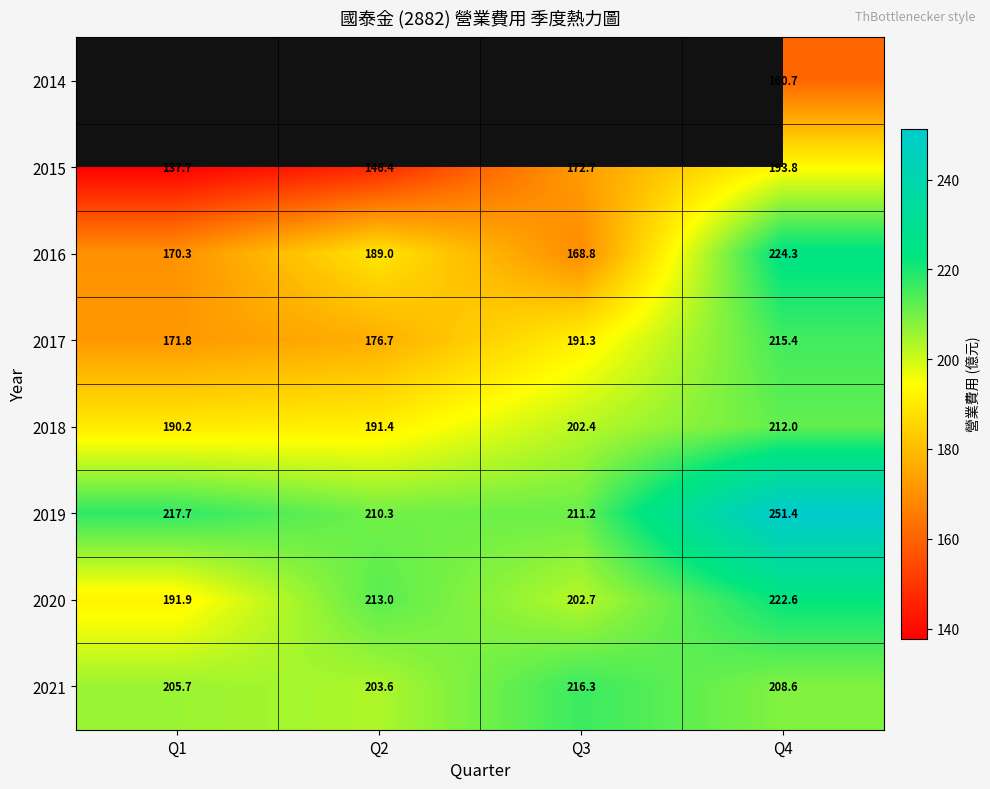

Is the value of 2019 at Q2 greater than the value of 2015 at Q3?

Yes